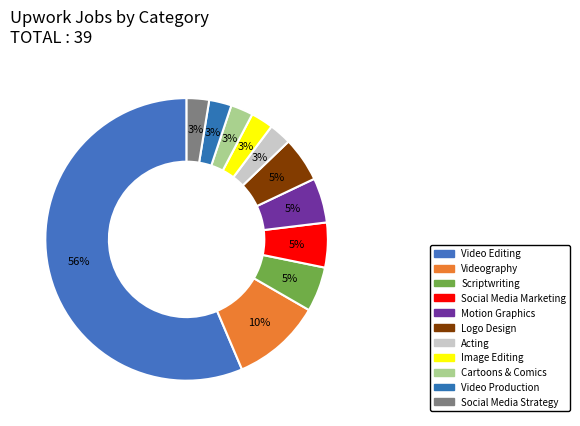

How many segments does this pie chart have?

11